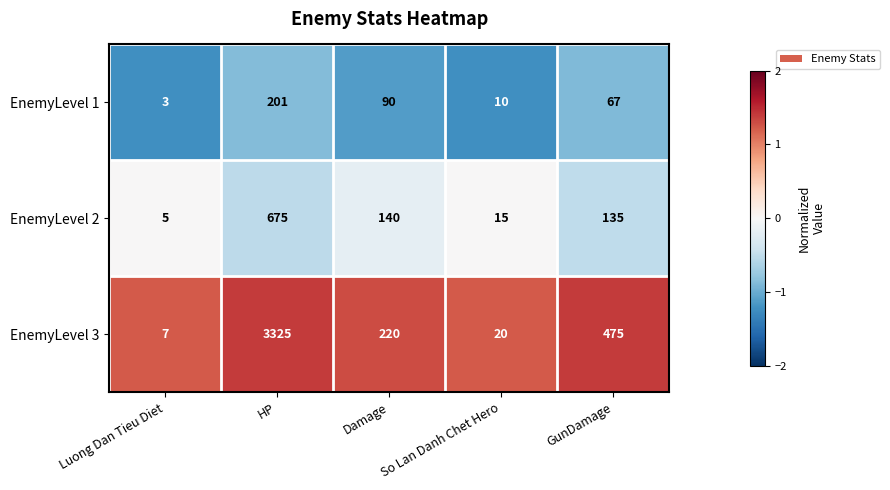

At Damage, list the series in order from largest to smallest.

EnemyLevel 3, EnemyLevel 2, EnemyLevel 1